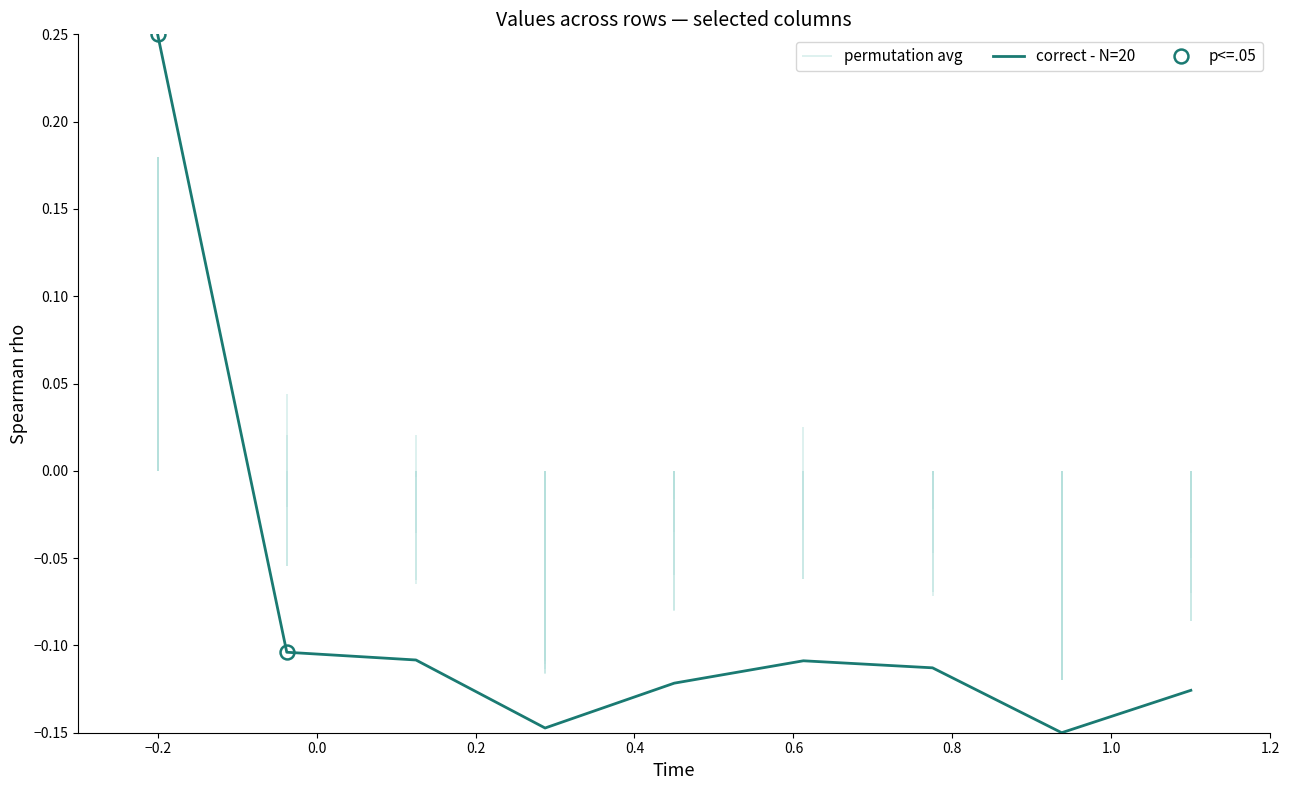

What is the label of the 5th point from the left?

0.4